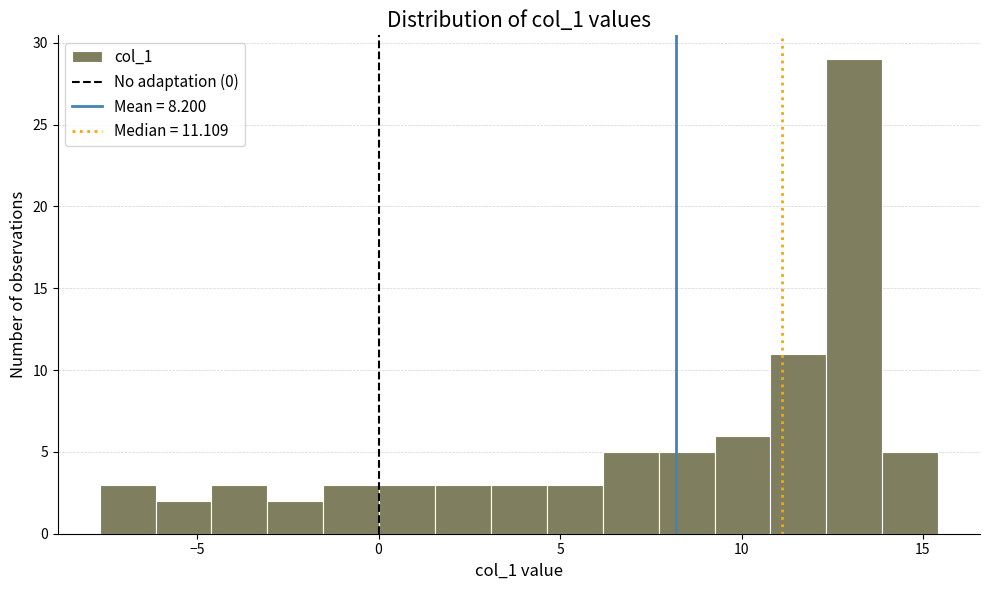

Read against the x-axis, roughly where is the centre of the tallest bar?

13.0